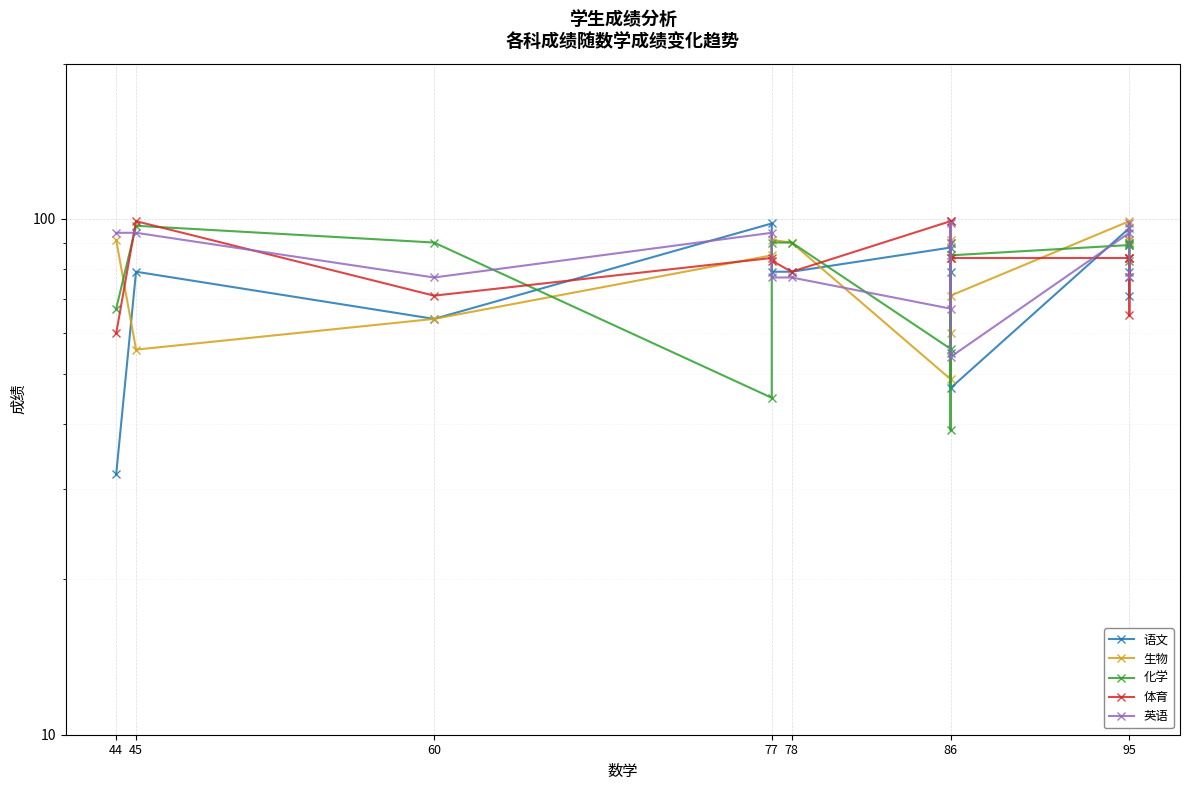

What is the highest value of the 体育 series?

99.0